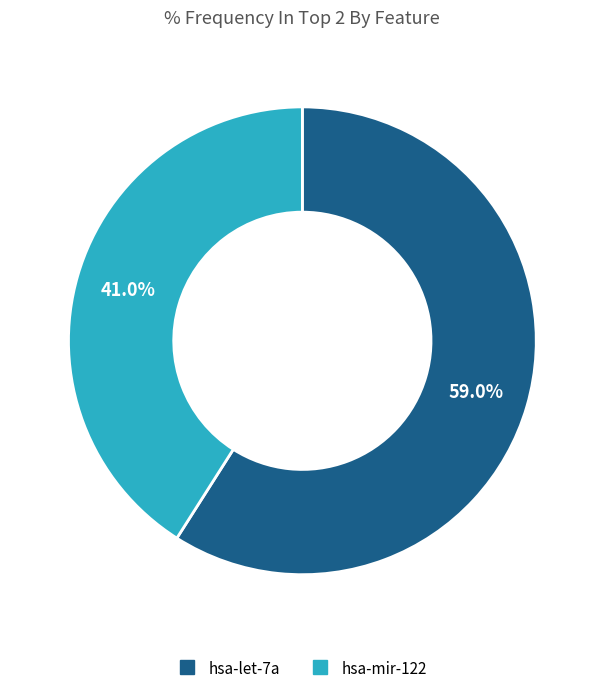

Rank the categories by value from lowest to highest.

hsa-mir-122, hsa-let-7a